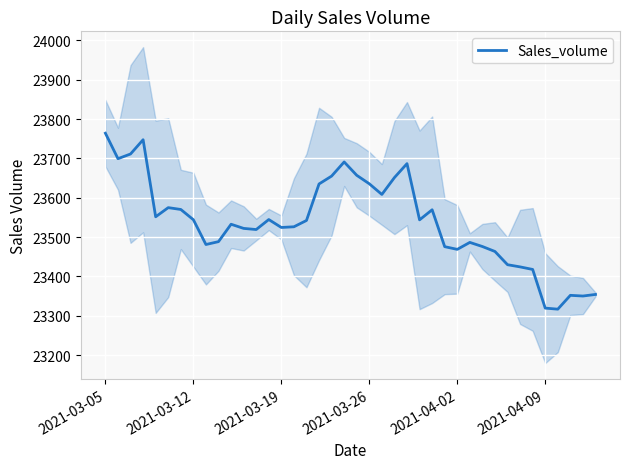

Is this an area chart (filled region under the line)?

No